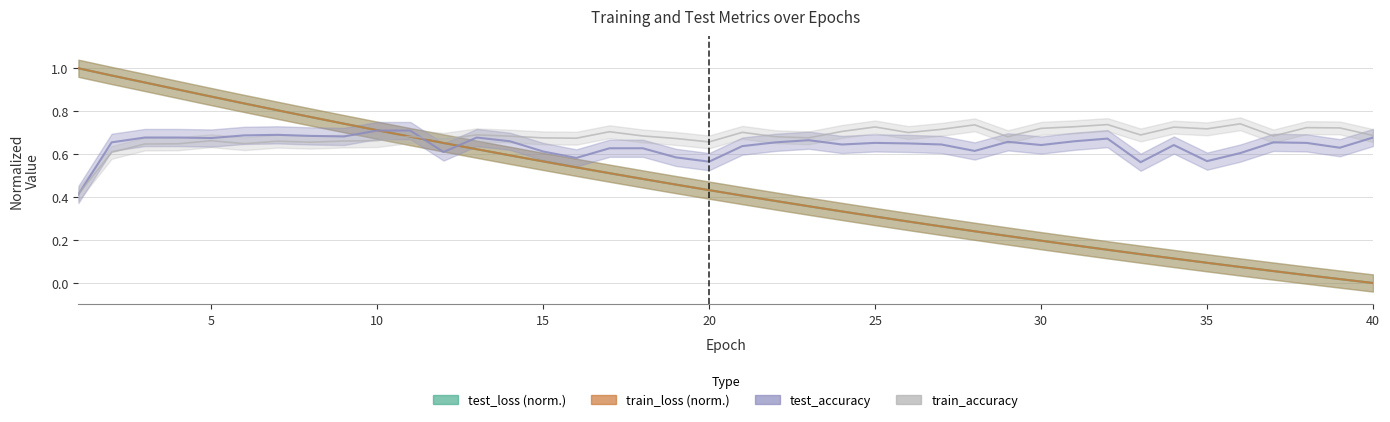

True or false: train_accuracy and test_loss (normalized) intersect in this chart.

True